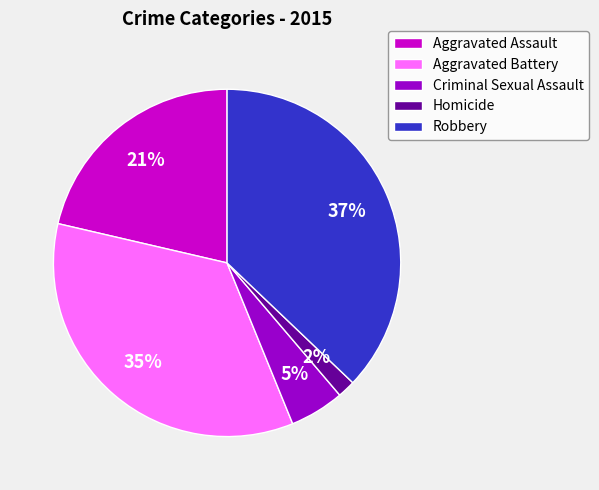

How many slices are in this pie chart?

5